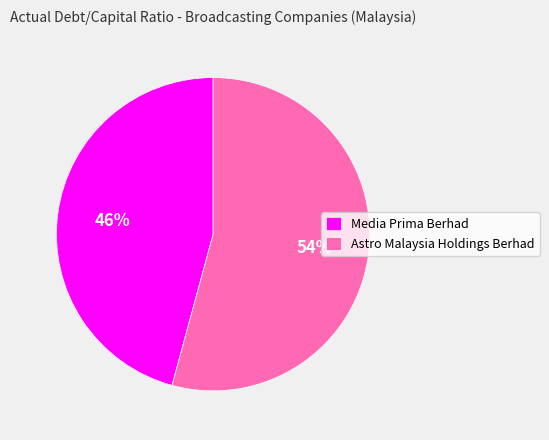

Do Astro Malaysia Holdings Berhad and Media Prima Berhad together represent more than half of the pie?

Yes